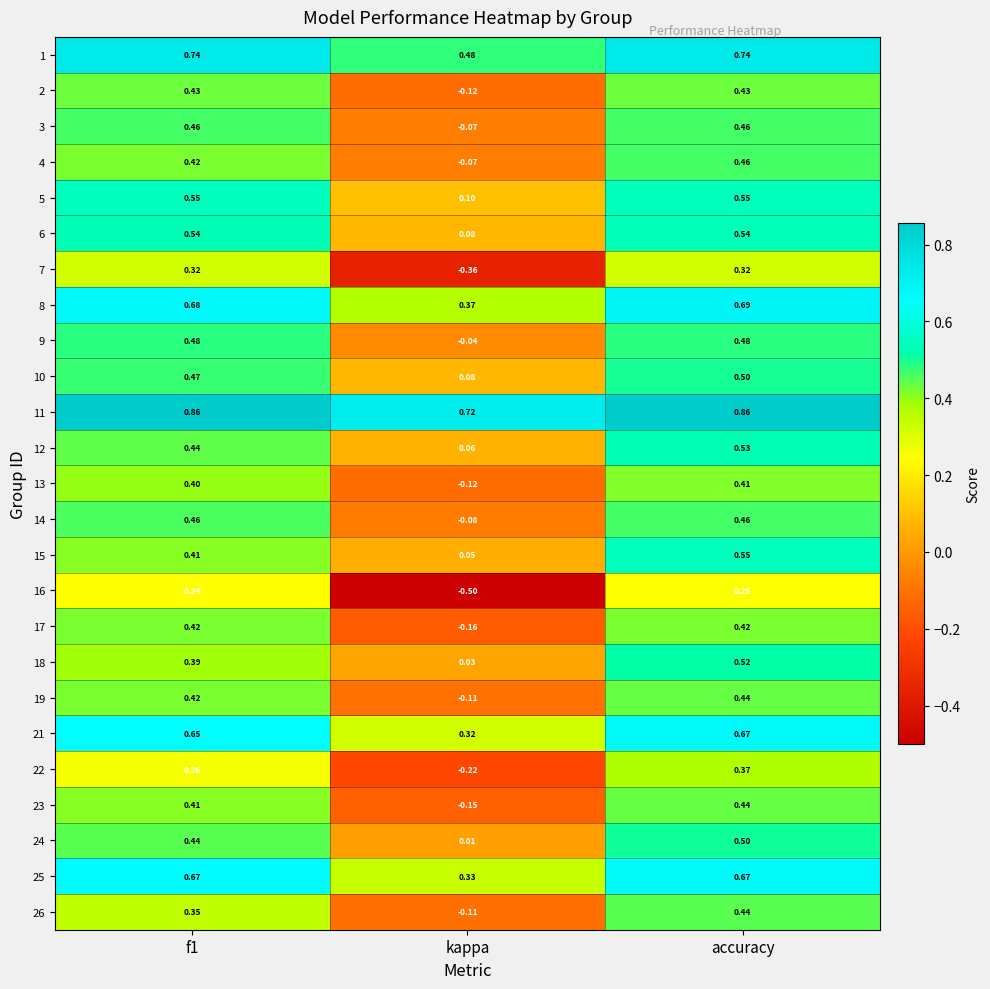

Which label corresponds to the smallest value in the chart?

kappa